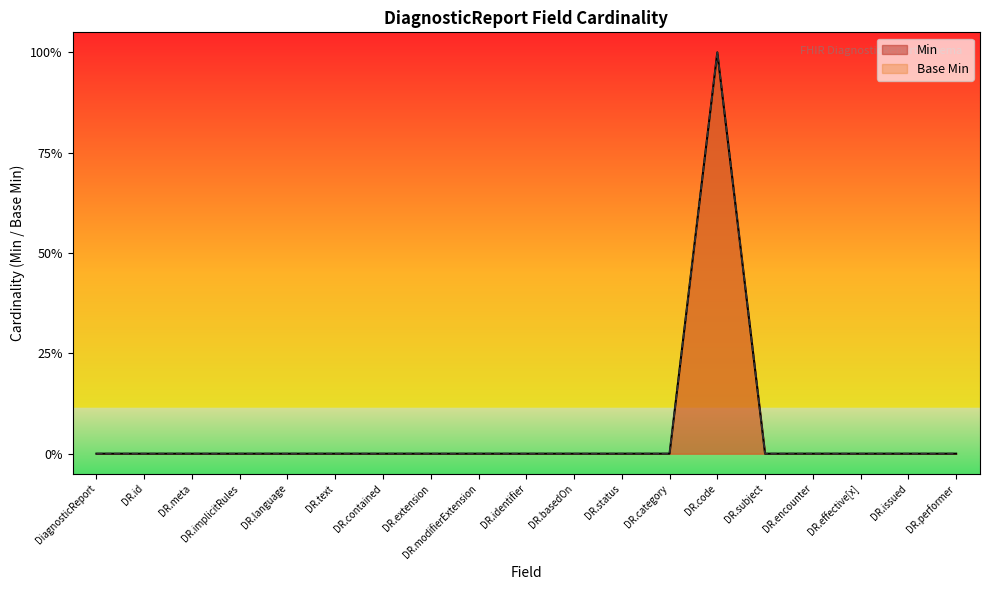

True or false: Min has more than 1 interior local peaks.

False